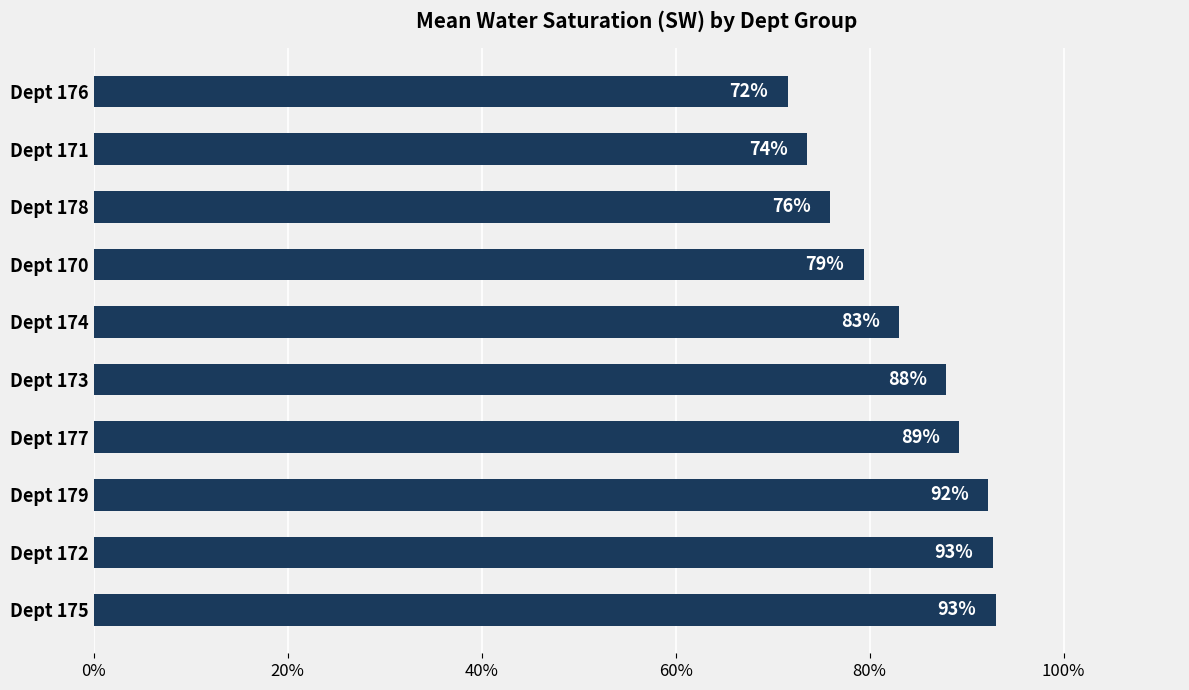

What is the smallest value displayed?

0.7